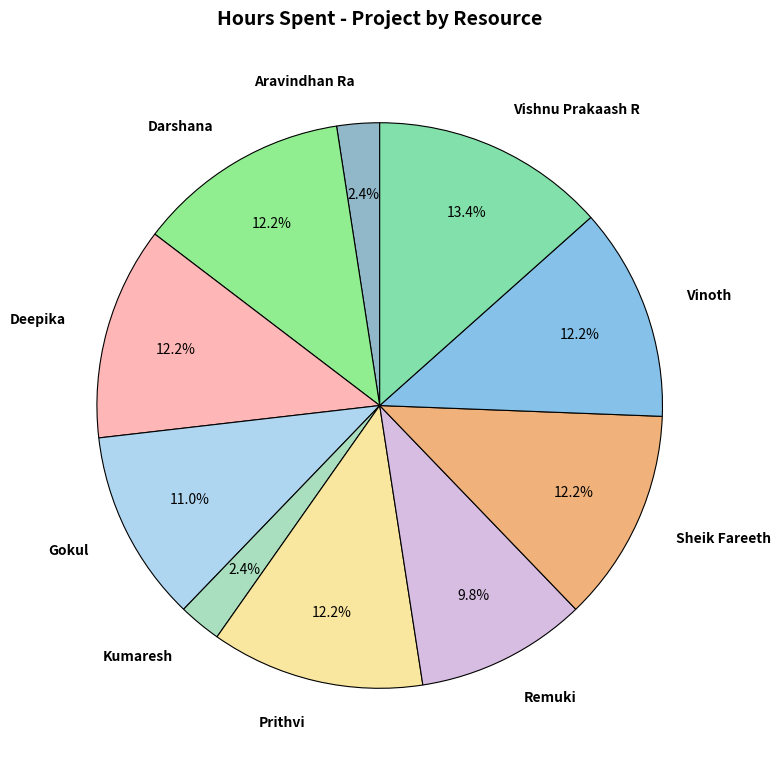

How much of the chart is everything except Vishnu Prakaash R?

86.6%